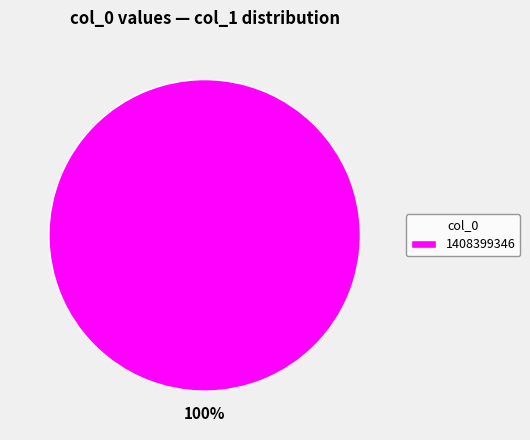

To the nearest percent, what percentage of the pie is 1408399346?

100%